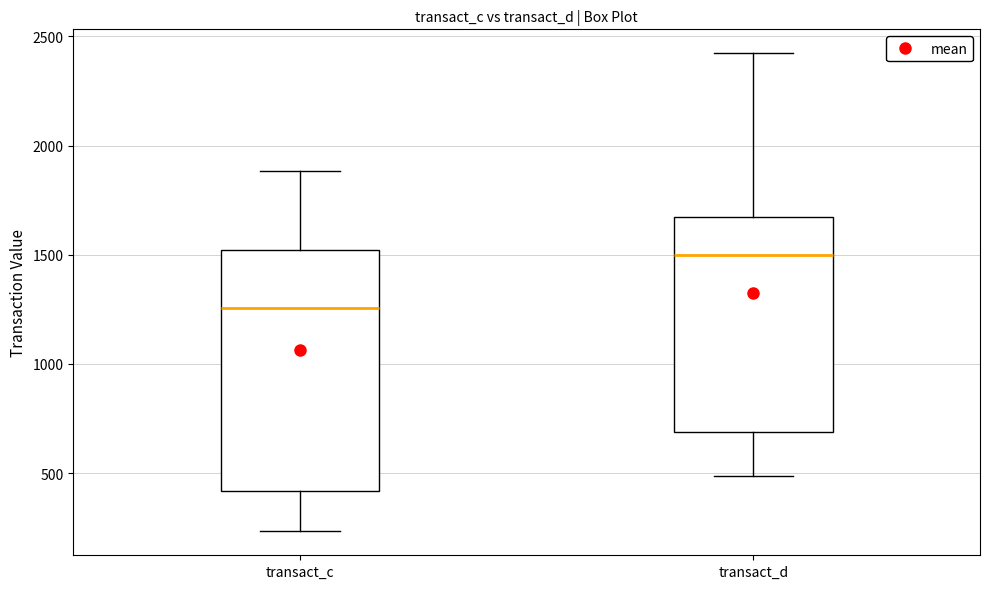

Which box is the tallest, from its lower edge to its upper edge?

transact_c